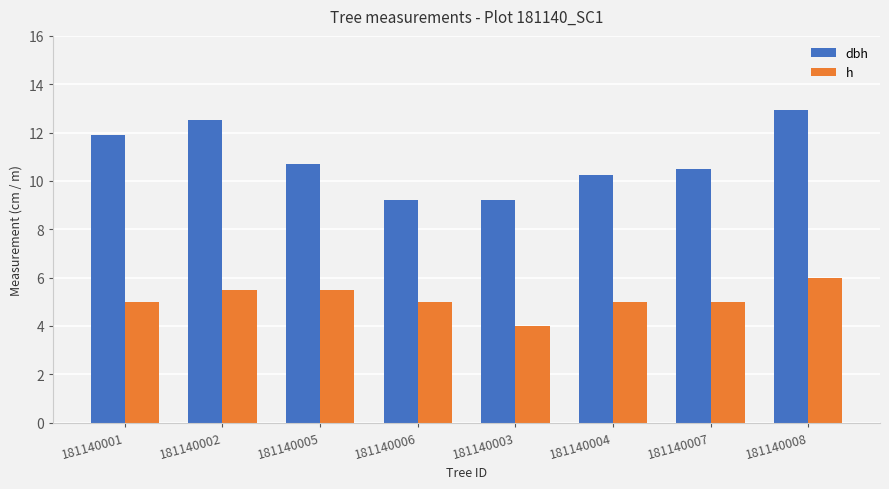

Between 181140001 and 181140005, which series saw the biggest shift?

dbh